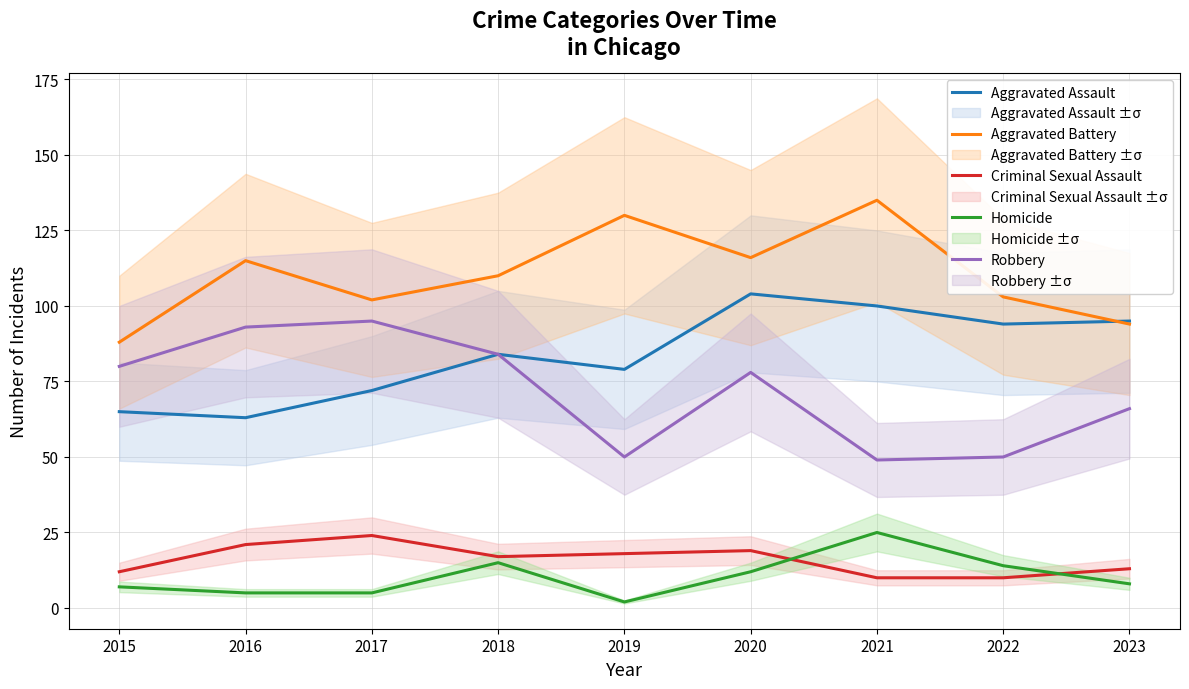

Does the chart have visible grid lines?

Yes